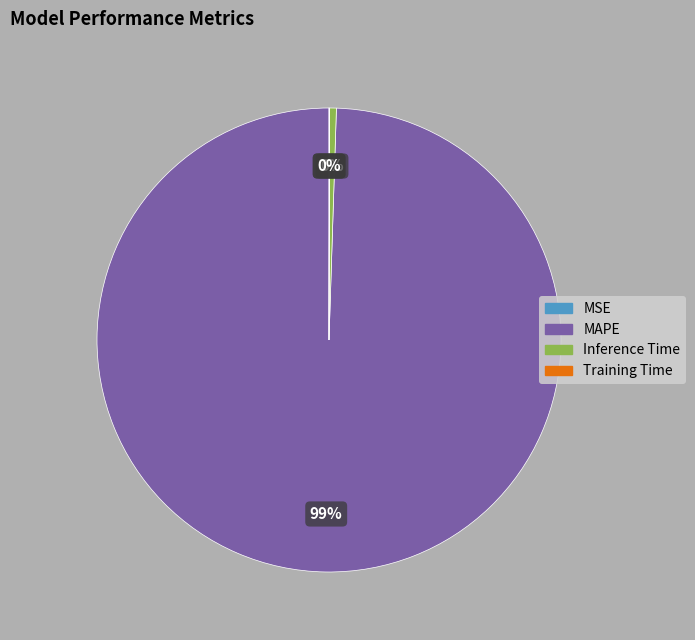

What is the largest slice in the pie chart?

MAPE